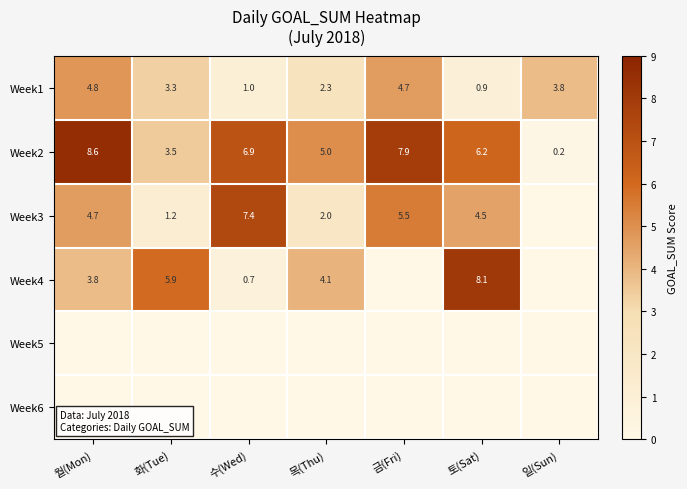

How many data points in Week2 are above 6?

4